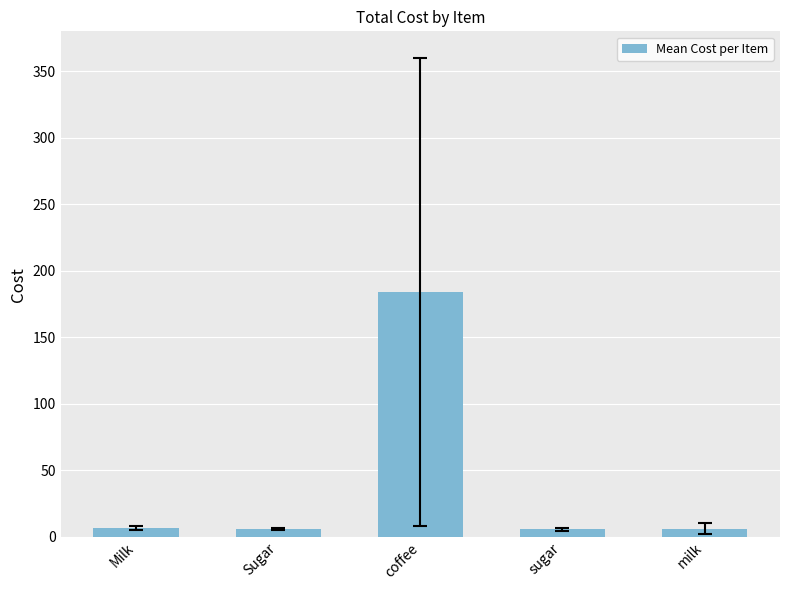

What is the difference between the maximum and minimum values?

178.4